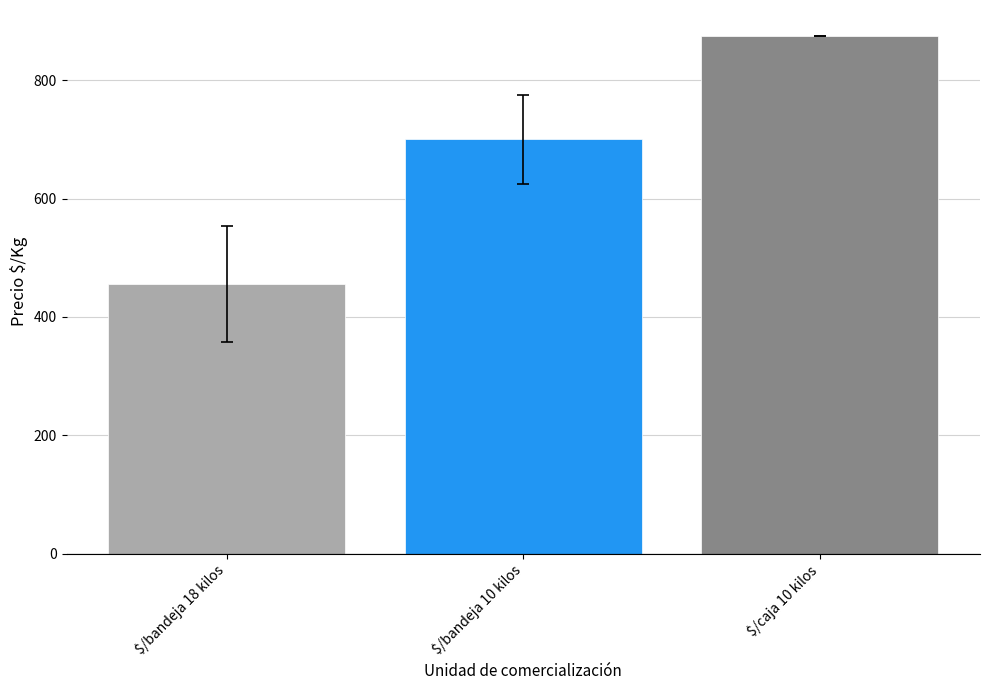

Approximately how many times larger is the value at $/bandeja 18 kilos compared to $/caja 10 kilos?

0.5